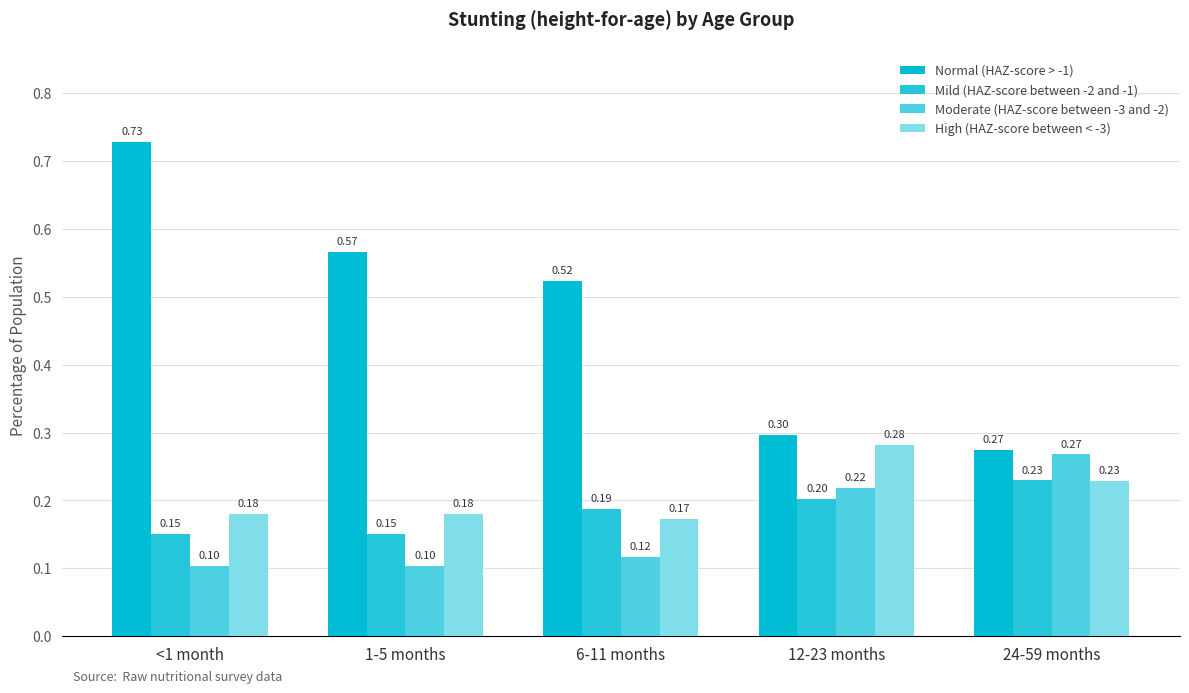

Between <1 month and 12-23 months, which series saw the biggest shift?

Normal (HAZ-score > -1)